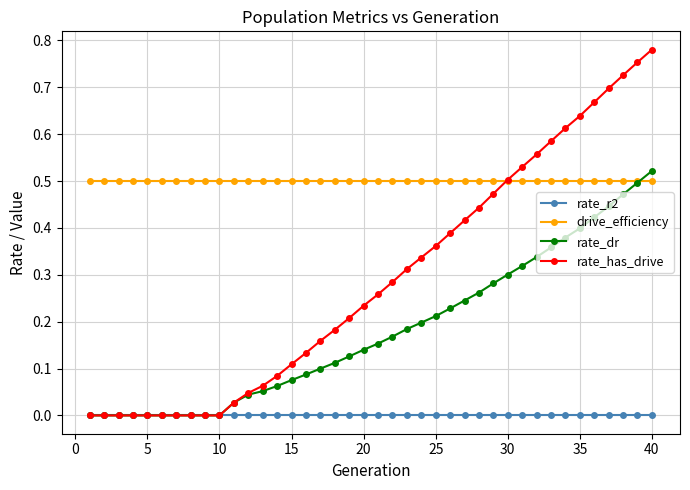

True or false: drive_efficiency and rate_r2 intersect in this chart.

False